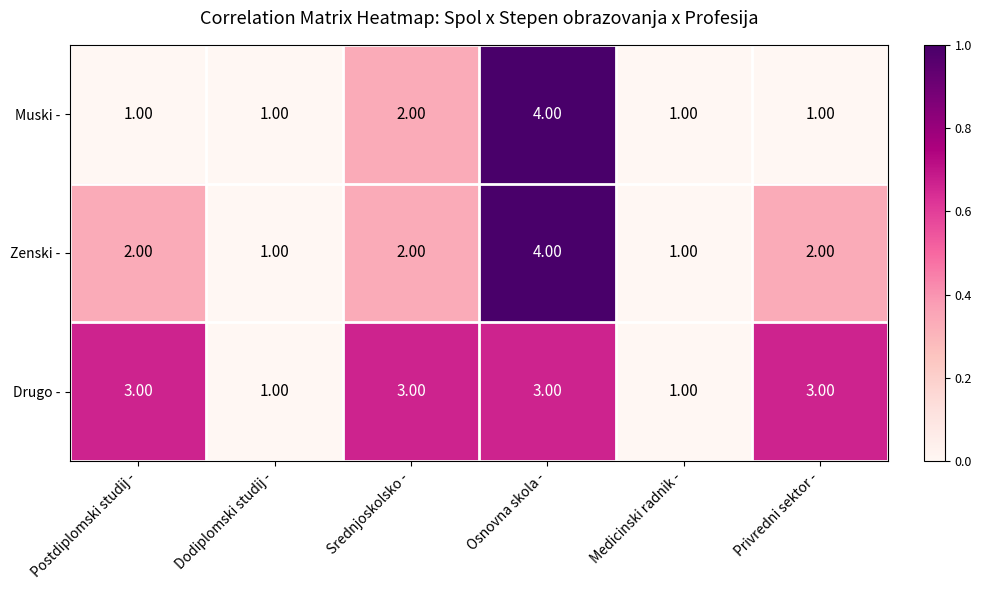

What is the total value across all series at Medicinski radnik -?

3